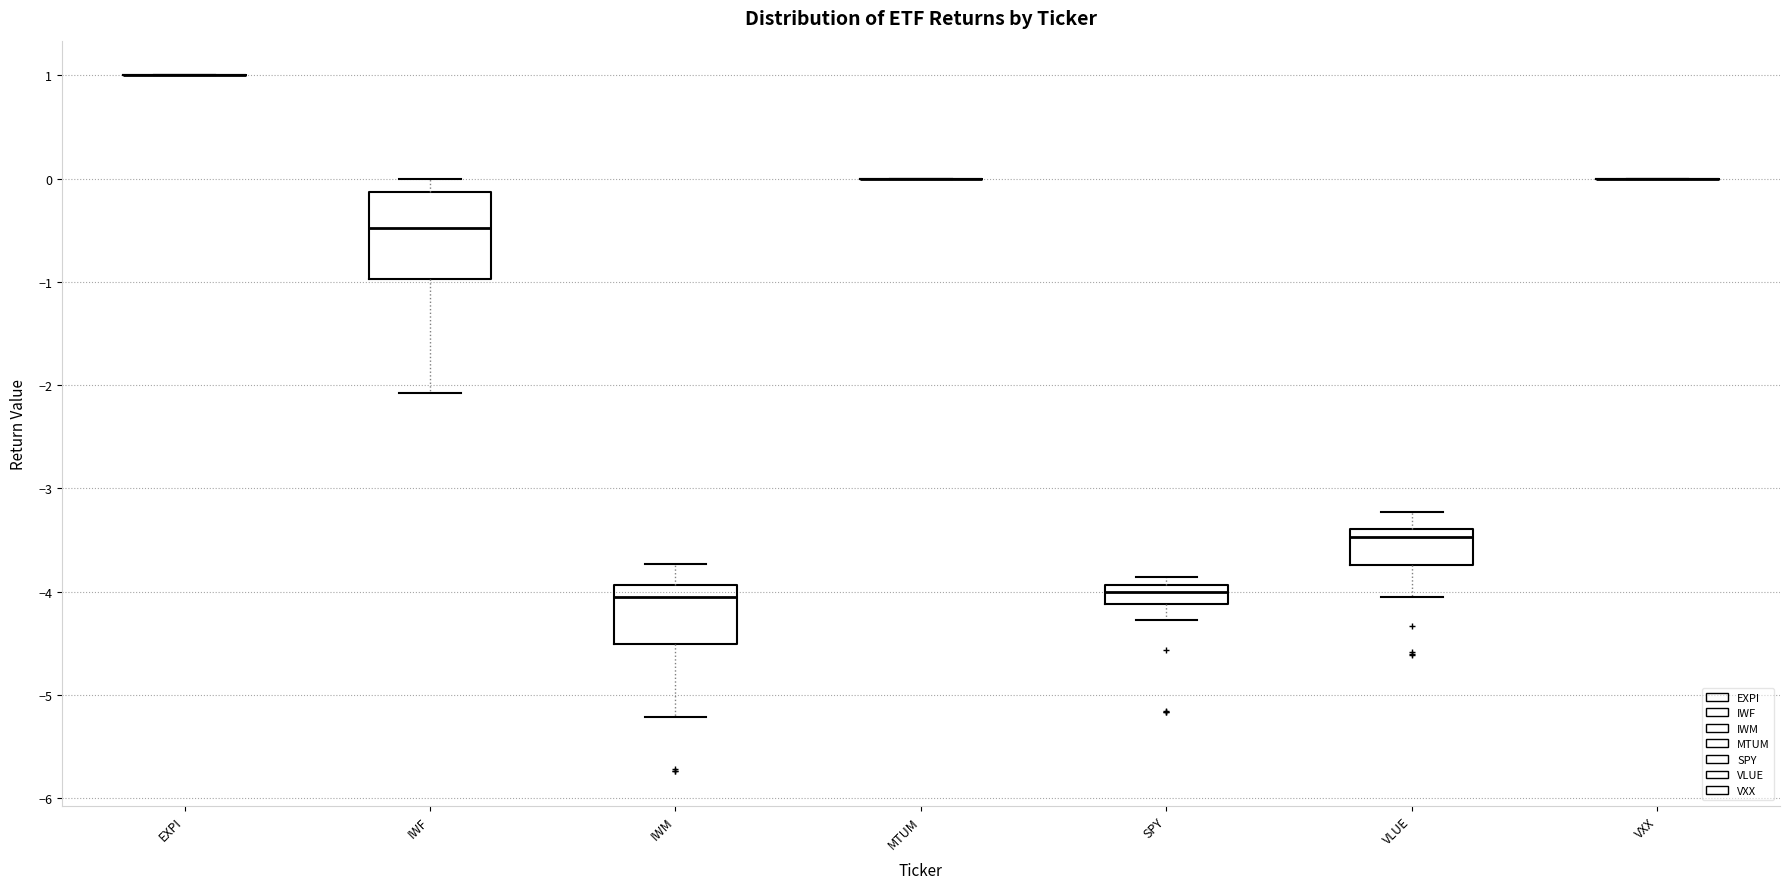

Which box is the tallest, from its lower edge to its upper edge?

IWF